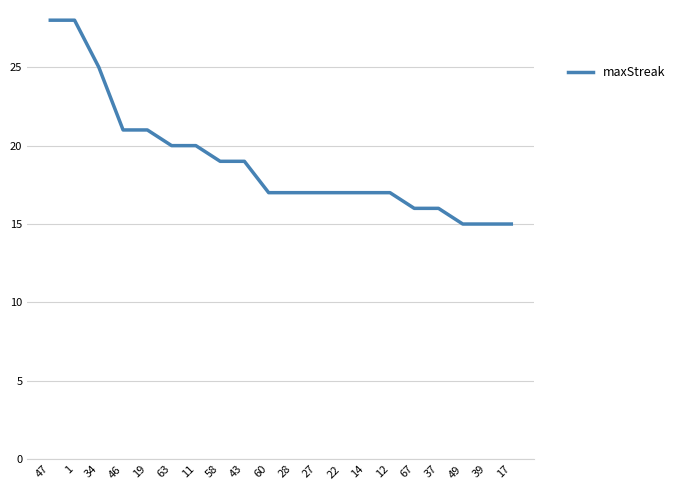

Reading right to left, list all the values displayed in this chart.

17=15	39=15	49=15	37=16	67=16	12=17	14=17	22=17	27=17	28=17	60=17	43=19	58=19	11=20	63=20	19=21	46=21	34=25	1=28	47=28